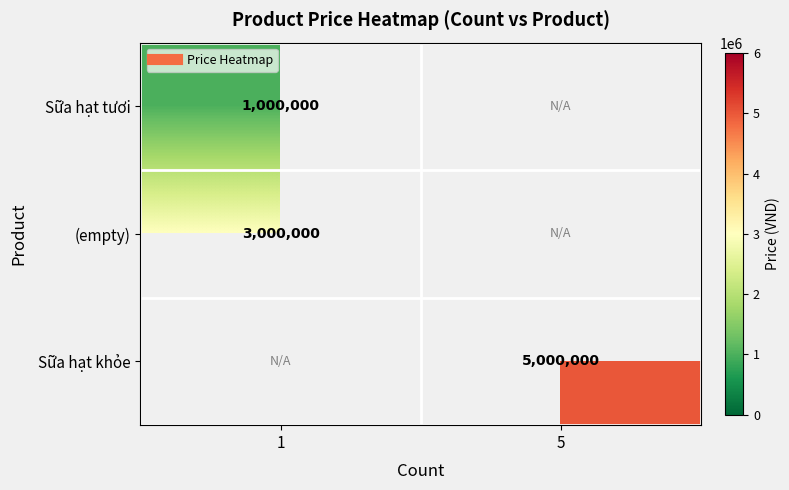

Which category has the lowest value across all series?

1